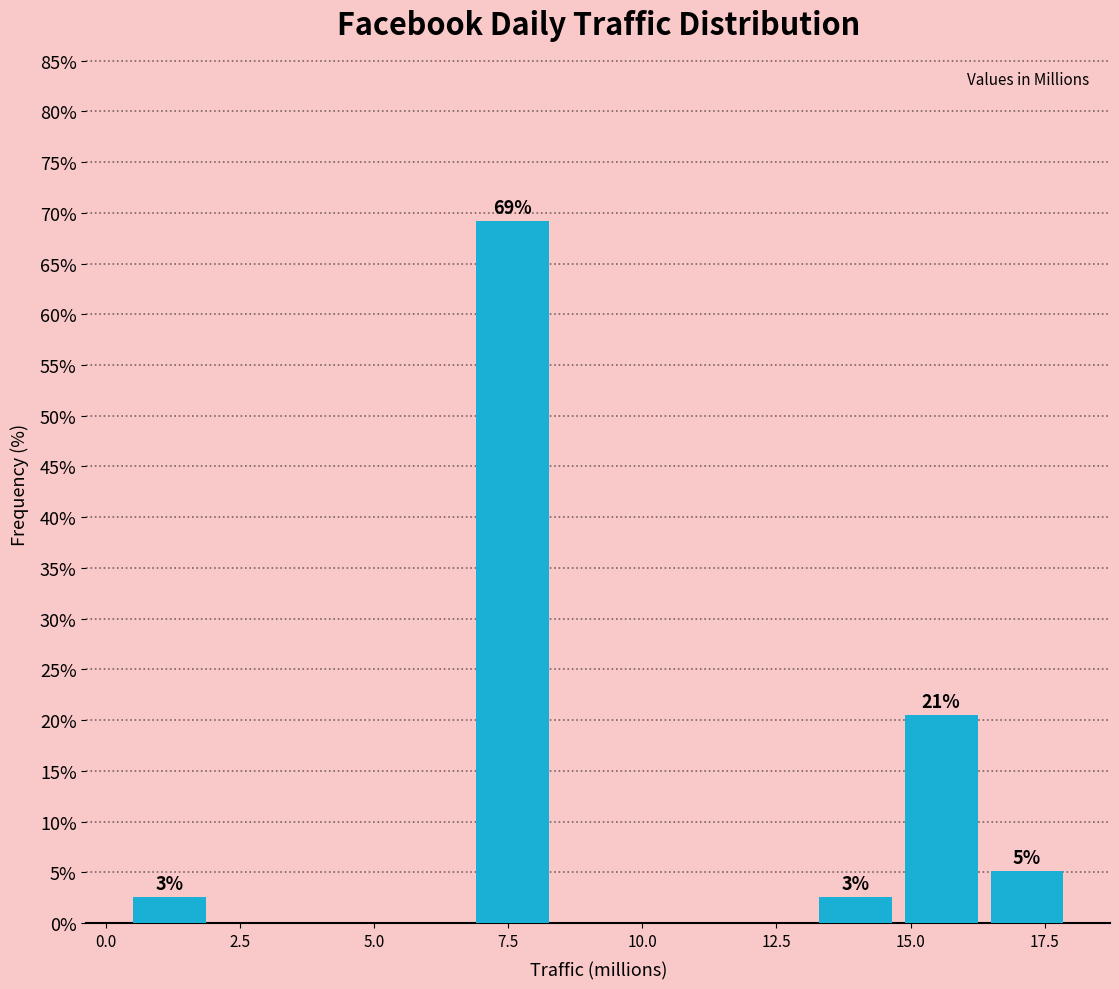

Around what value on the x-axis is the tallest bar? Give the approximate position of its centre, as read against the axis.

7.5